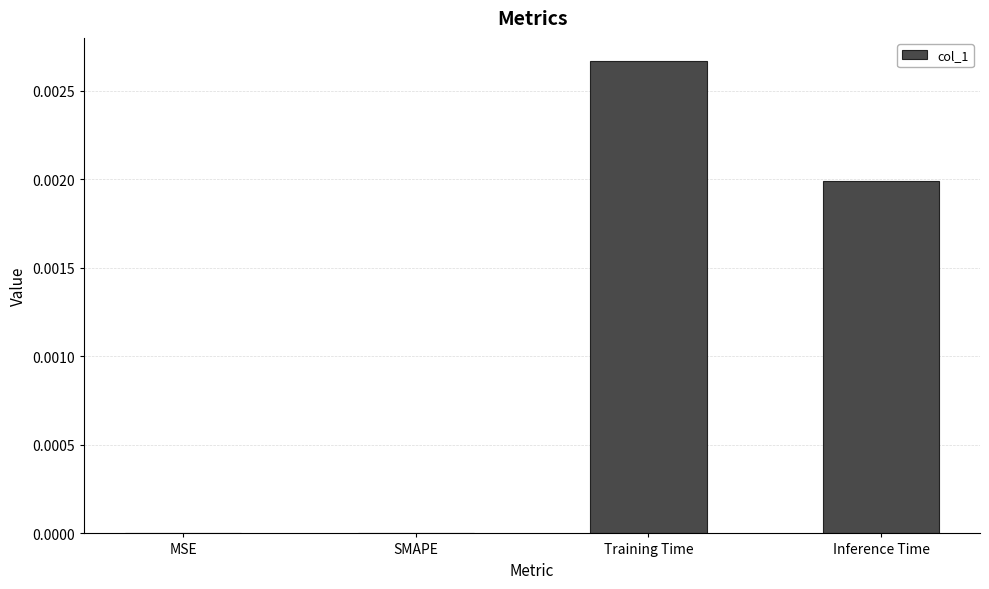

Is it true that the value at Training Time is 0.0?

True